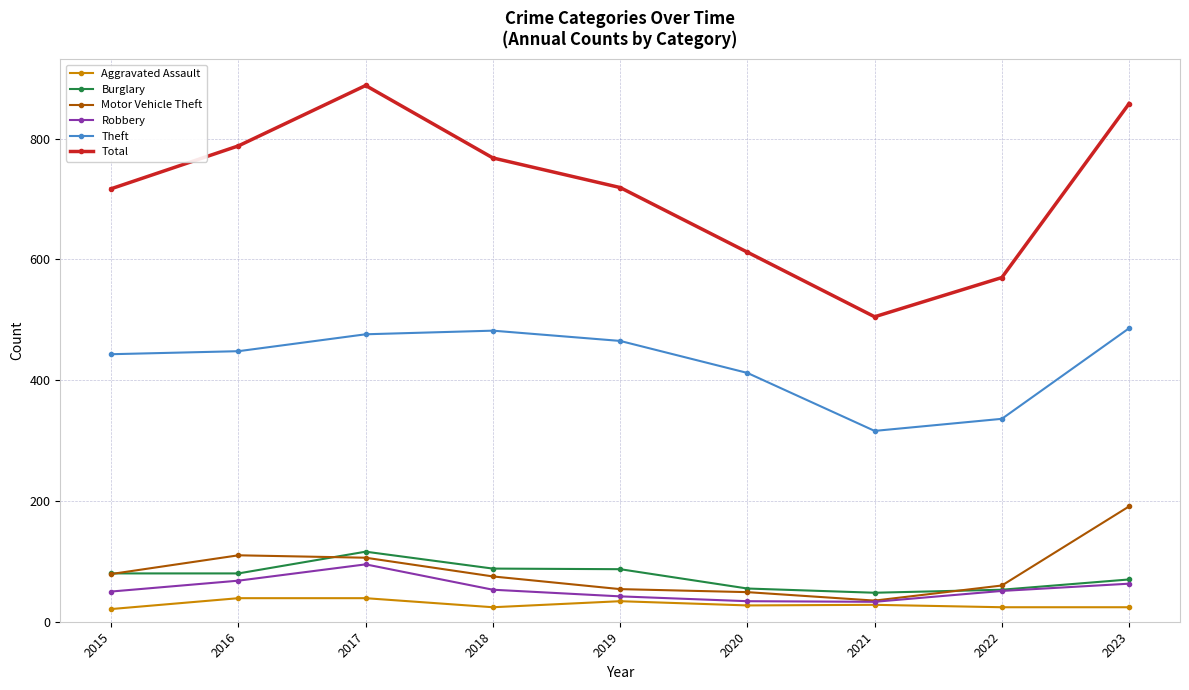

True or false: Motor Vehicle Theft has a value of 35 at 2021.

True